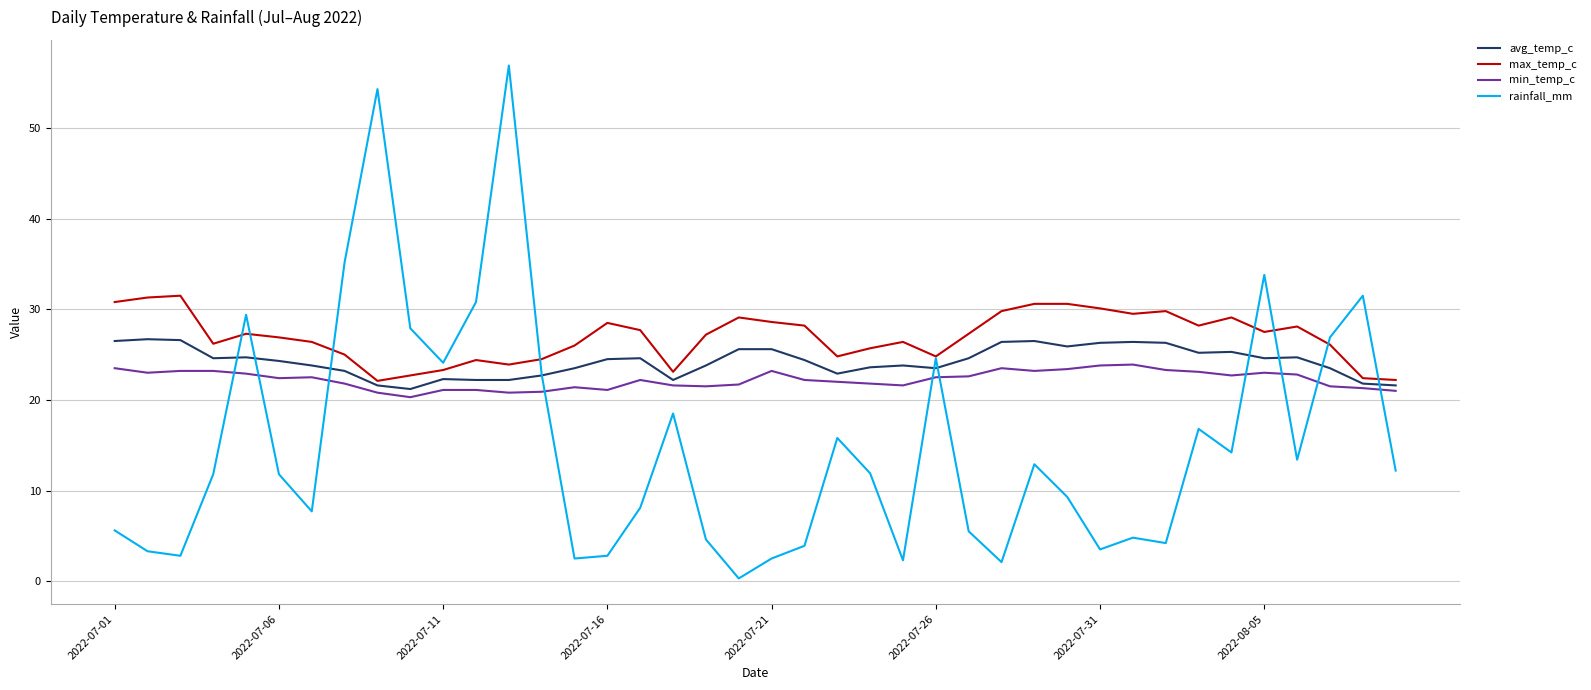

Which series has the widest spread of values?

rainfall_mm